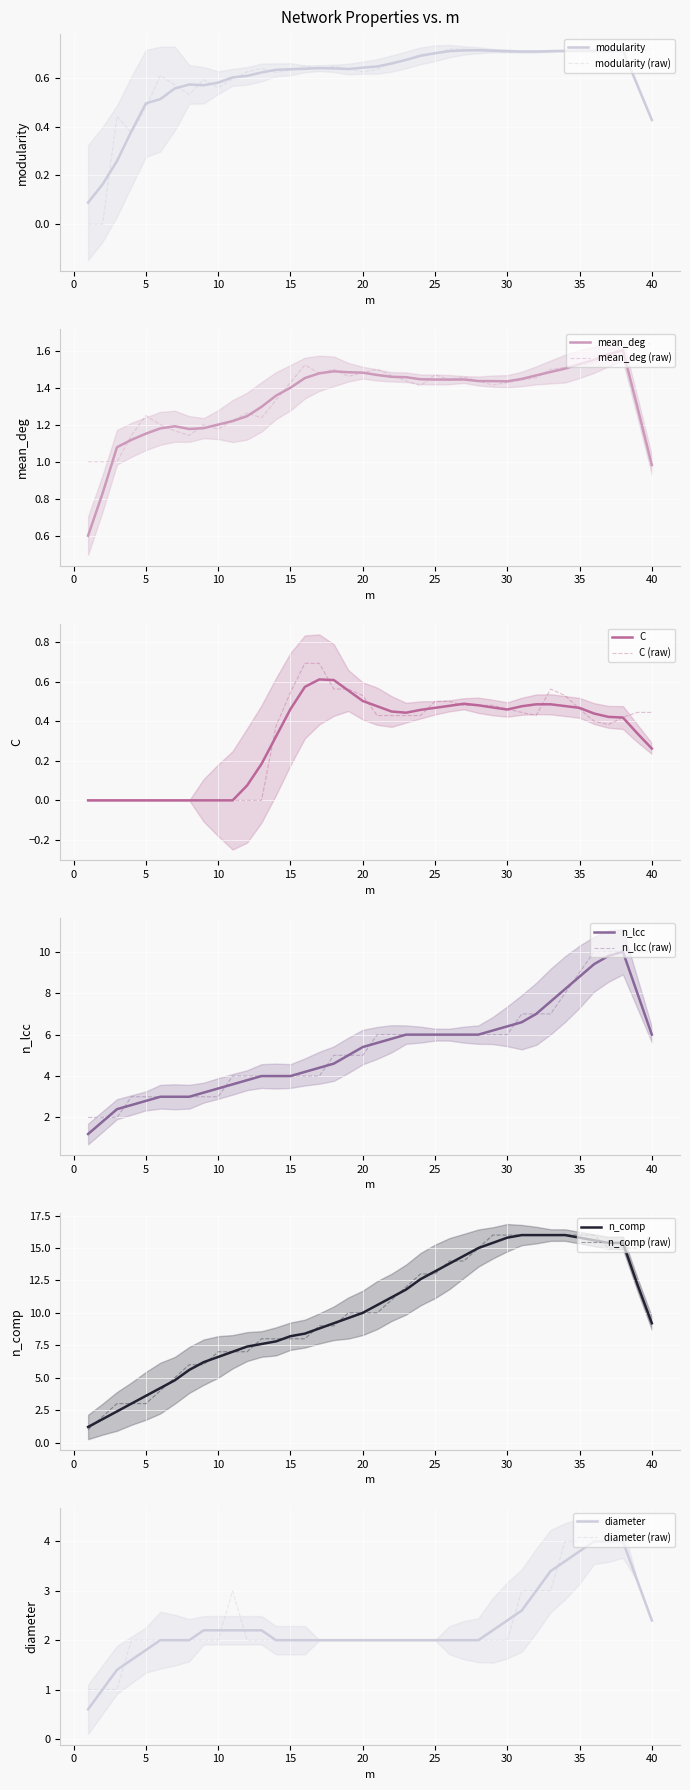

What is the difference between the second highest and second lowest values in the mean_deg series?

0.6